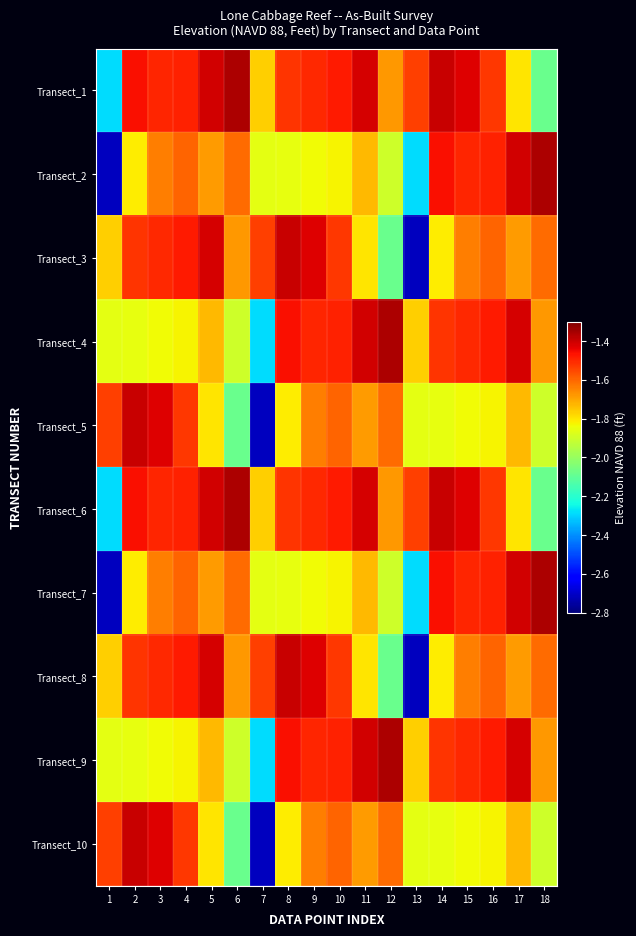

At which category is the sum across all series the highest?

3